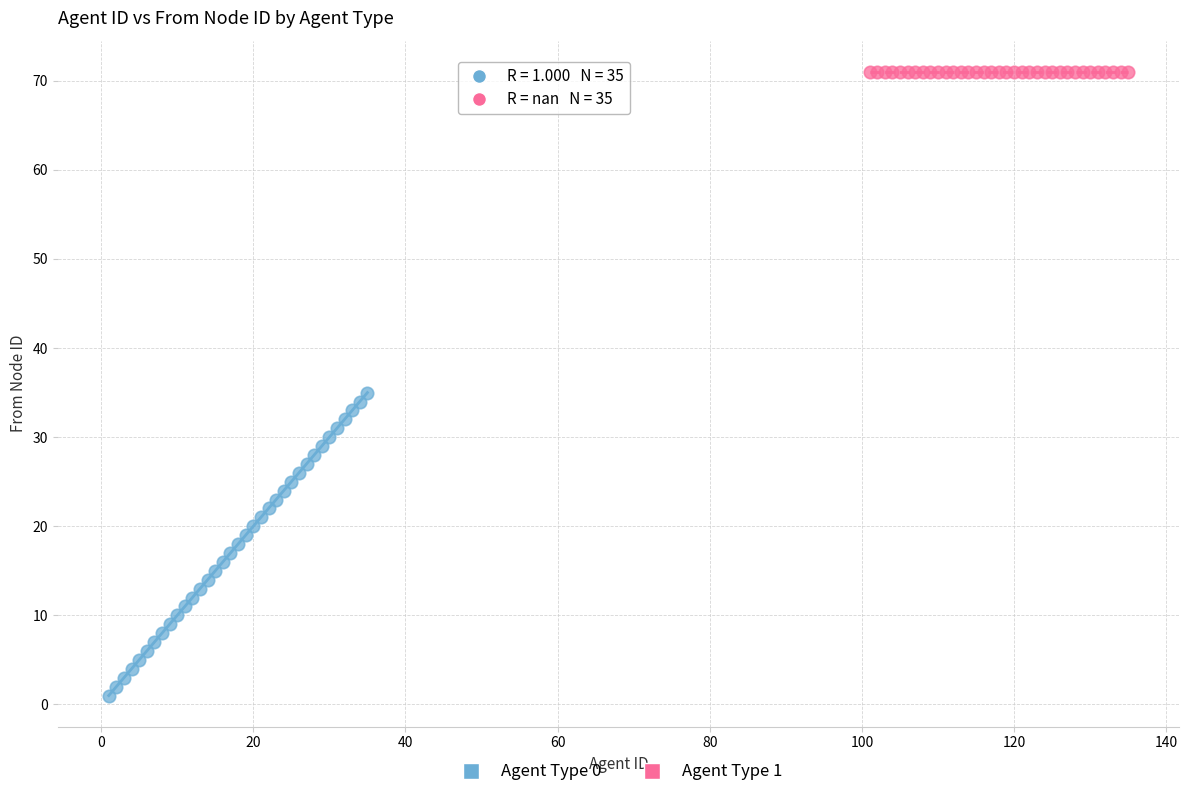

What are all the series names shown in the legend?

Agent Type 0, Agent Type 1